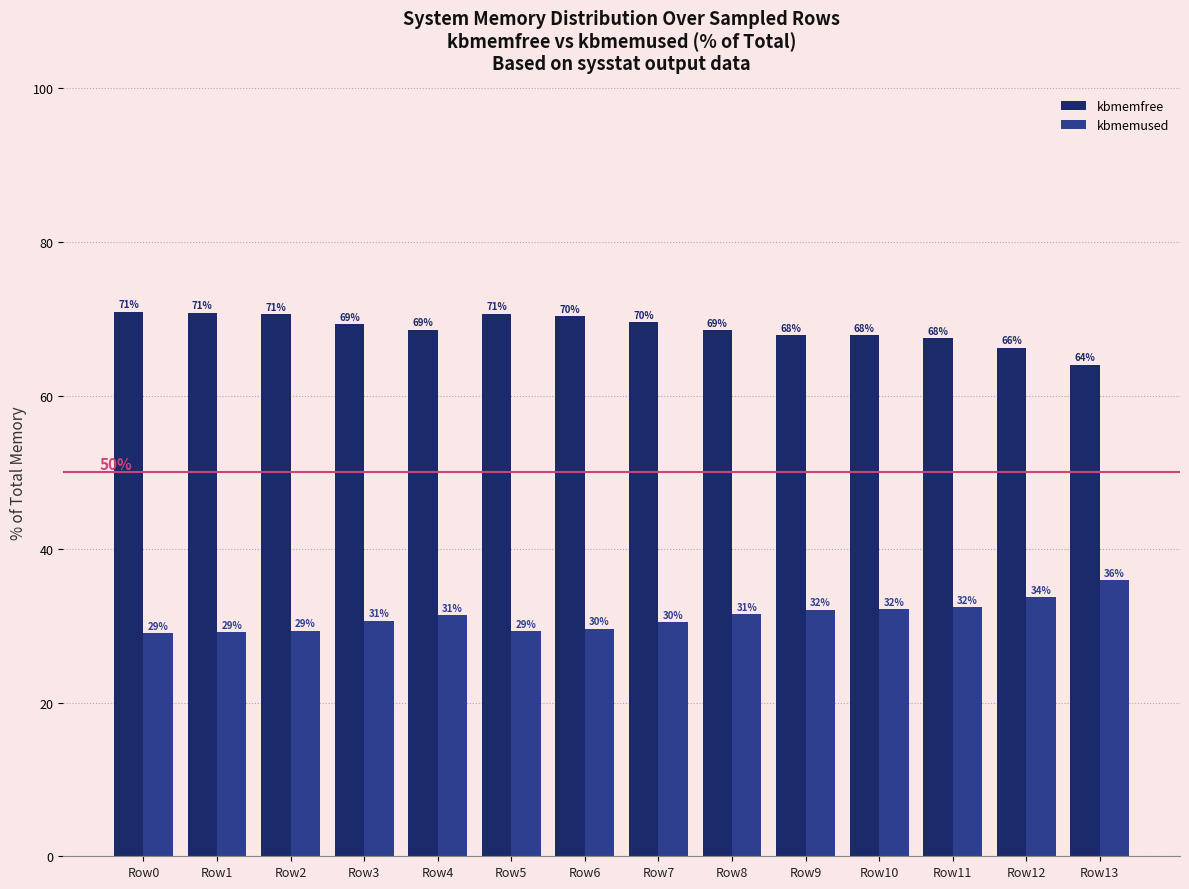

What is the average value of the kbmemfree series?

68.8